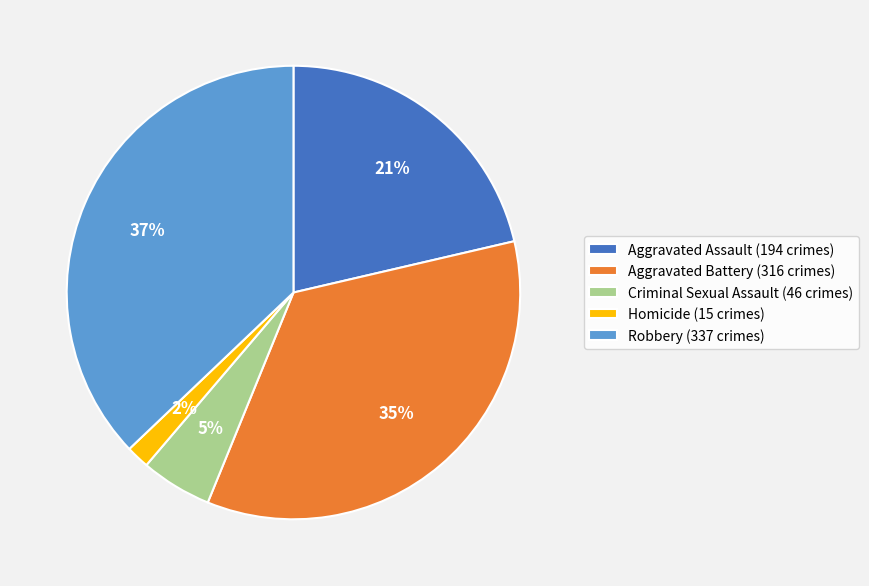

Which has a higher value, Aggravated Battery (316 crimes) or Robbery (337 crimes)?

Robbery (337 crimes)